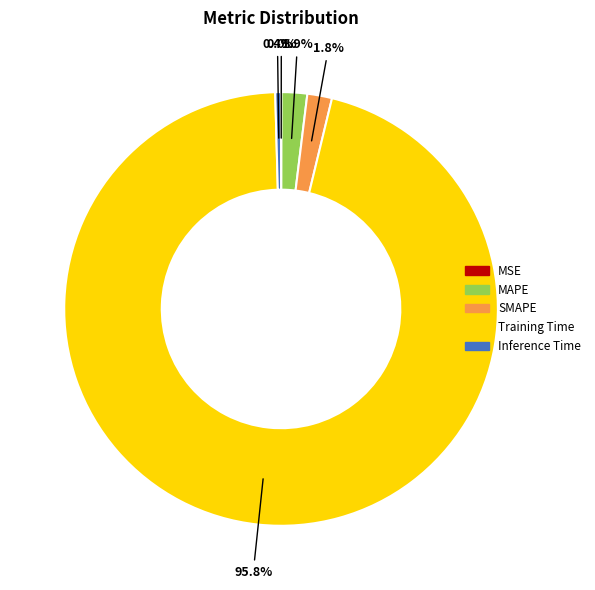

Which slice is the largest?

Training Time